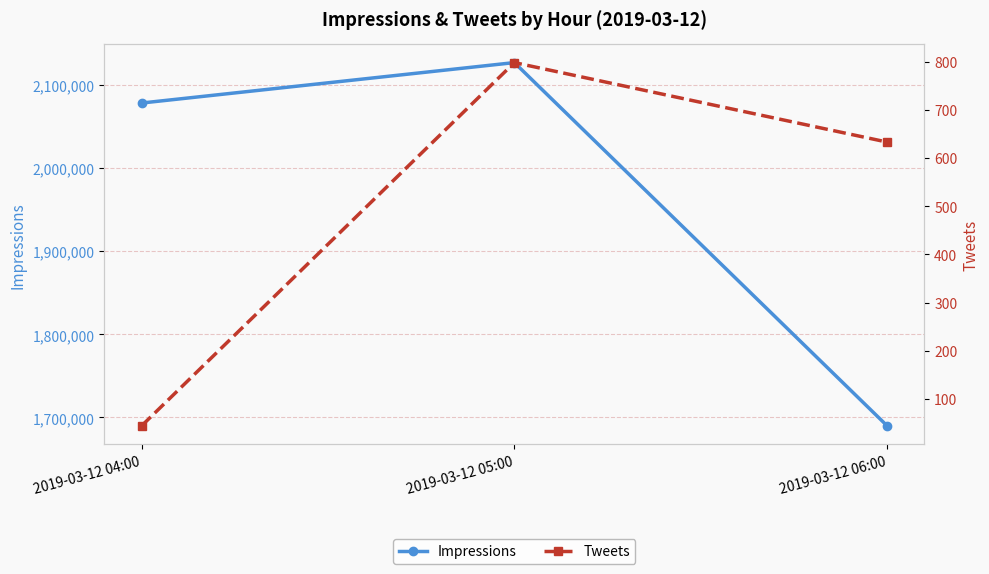

What is the label of the 3rd point from the right?

2019-03-12 04:00